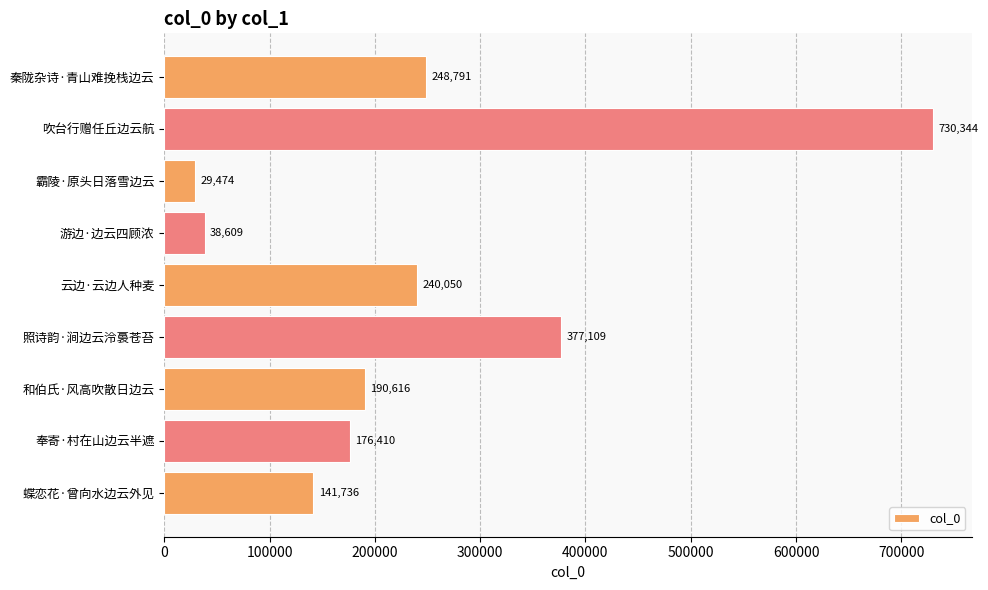

Does the chart contain any negative values?

No